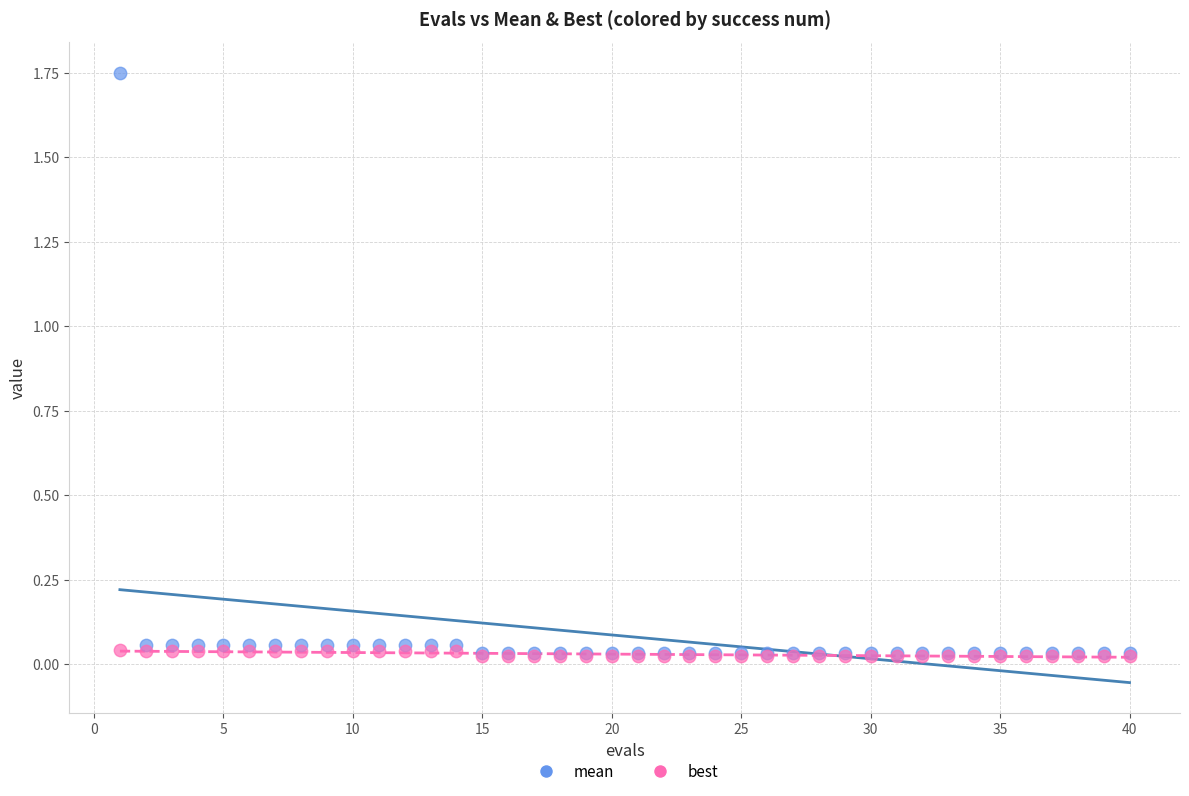

Which series contains the highest Y value?

mean